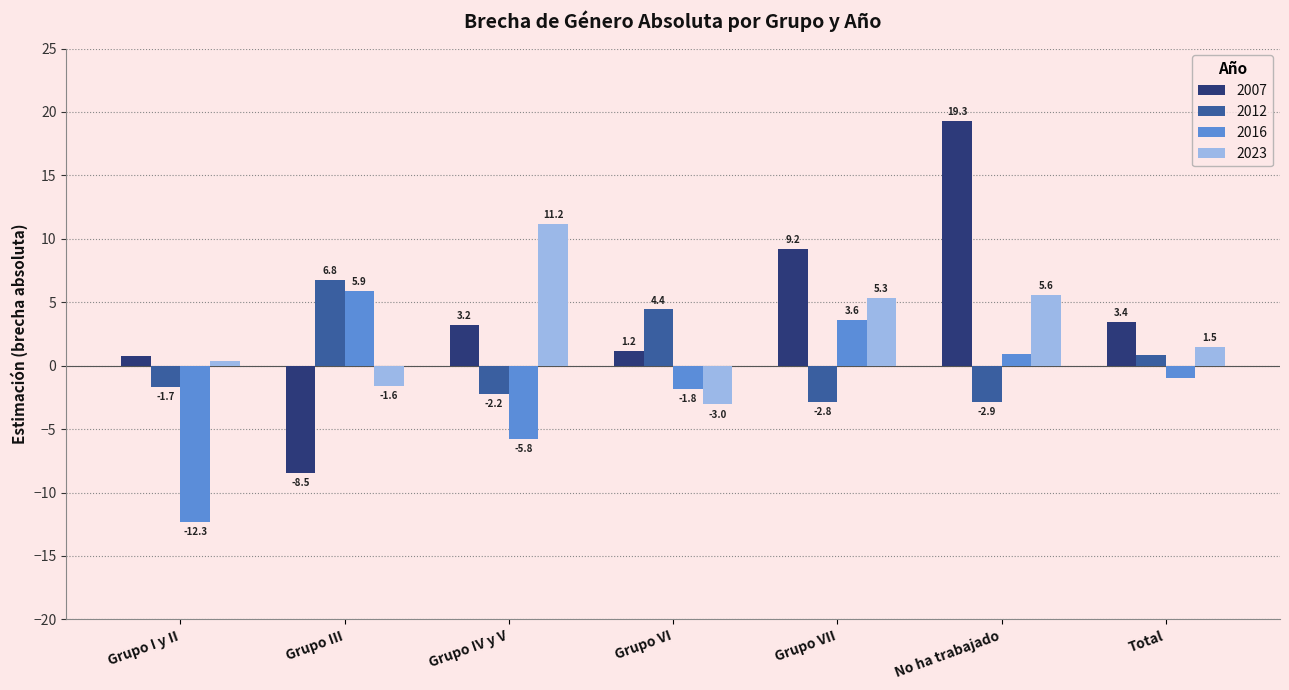

List the series in order of their overall mean, highest first.

2007, 2023, 2012, 2016